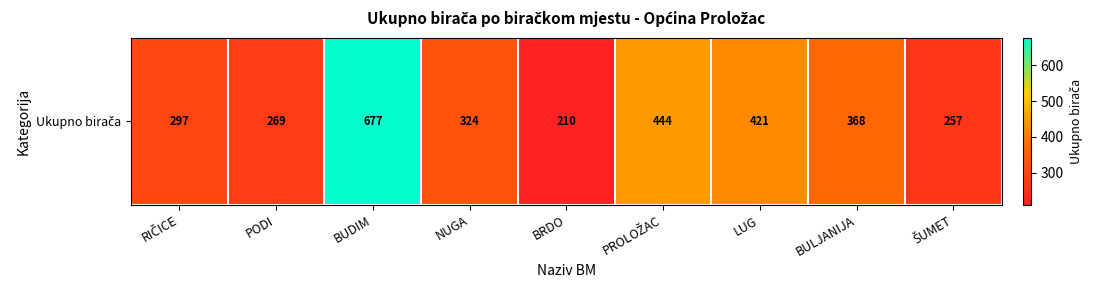

Reading right to left, list all the values displayed in this chart.

257	368	421	444	210	324	677	269	297